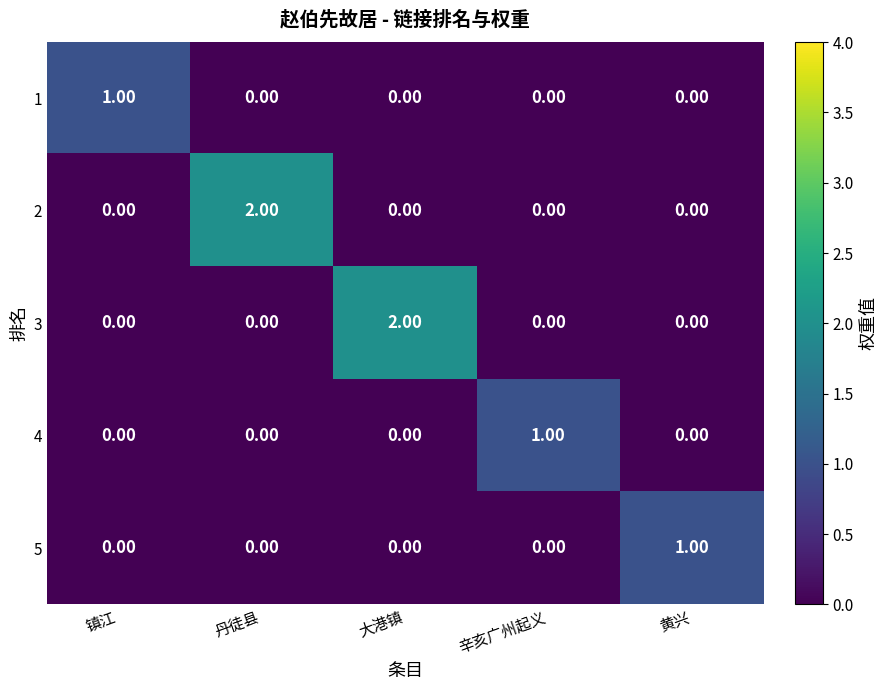

At which label does 1 reach its peak?

镇江